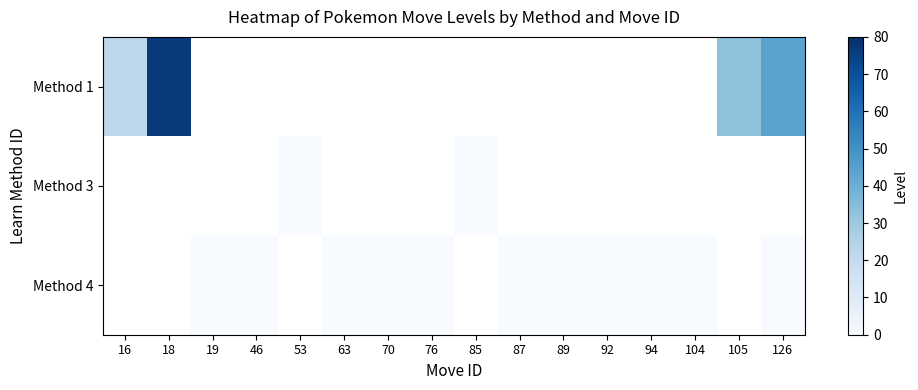

Which label corresponds to the smallest value in the chart?

53